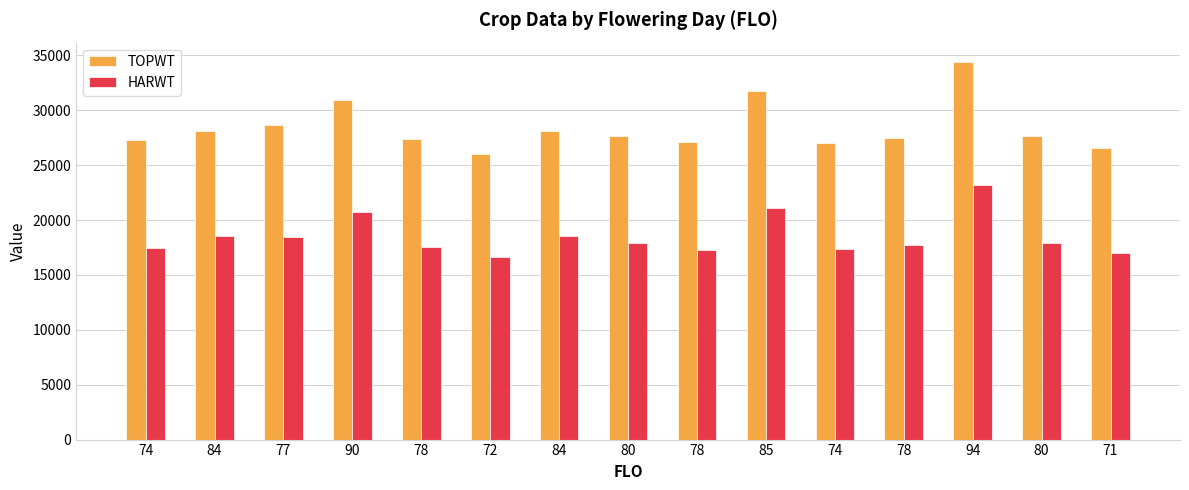

Which series has the largest total across all categories?

TOPWT